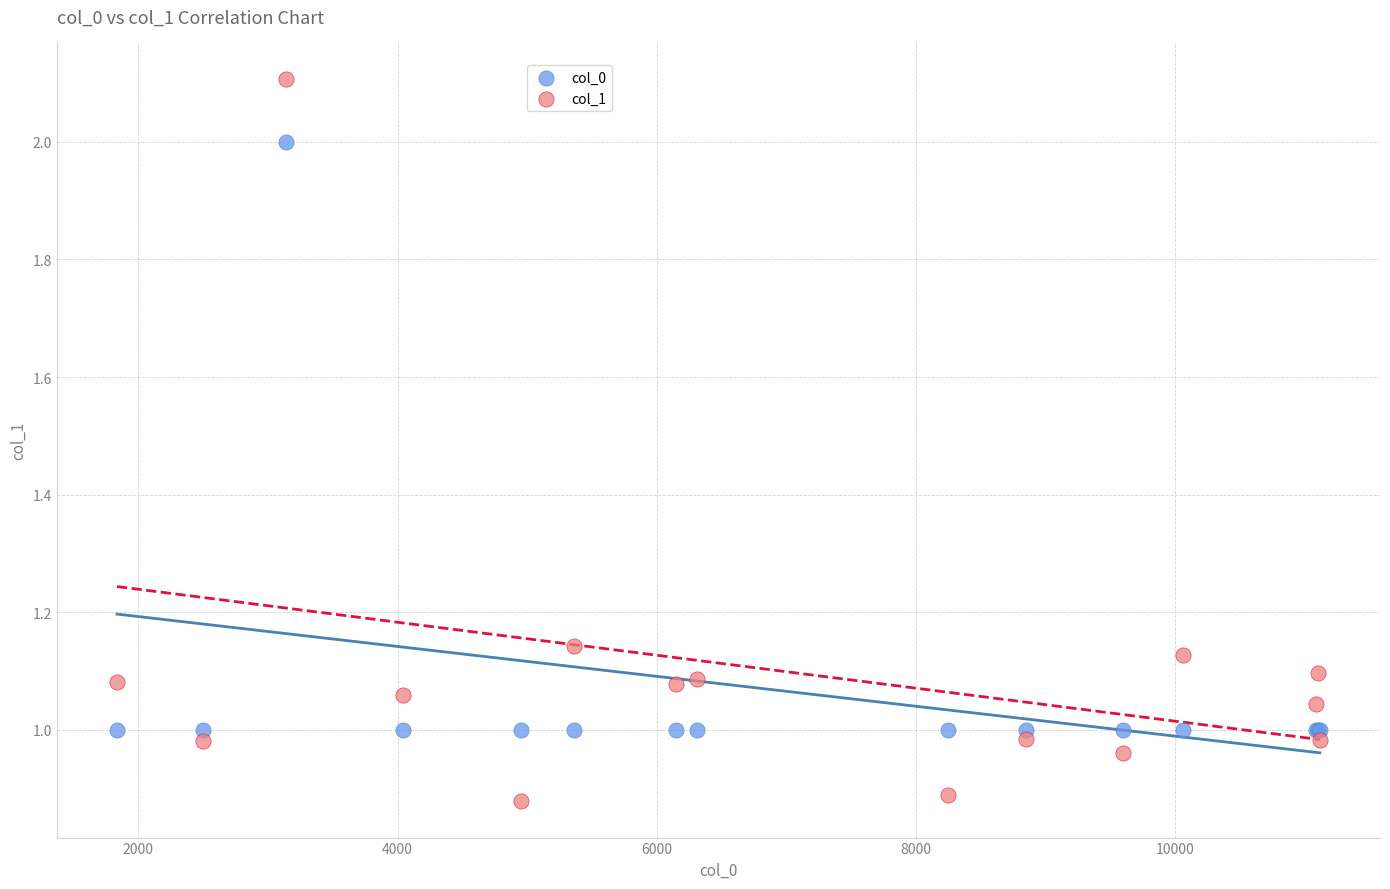

Which series reaches the maximum Y coordinate?

col_1